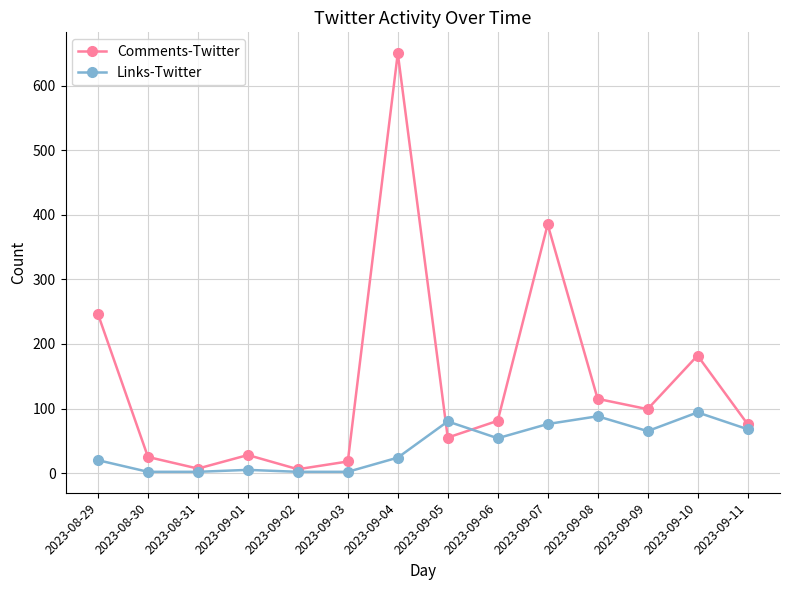

Rank the series at 2023-08-29 from highest to lowest value.

Comments-Twitter, Links-Twitter